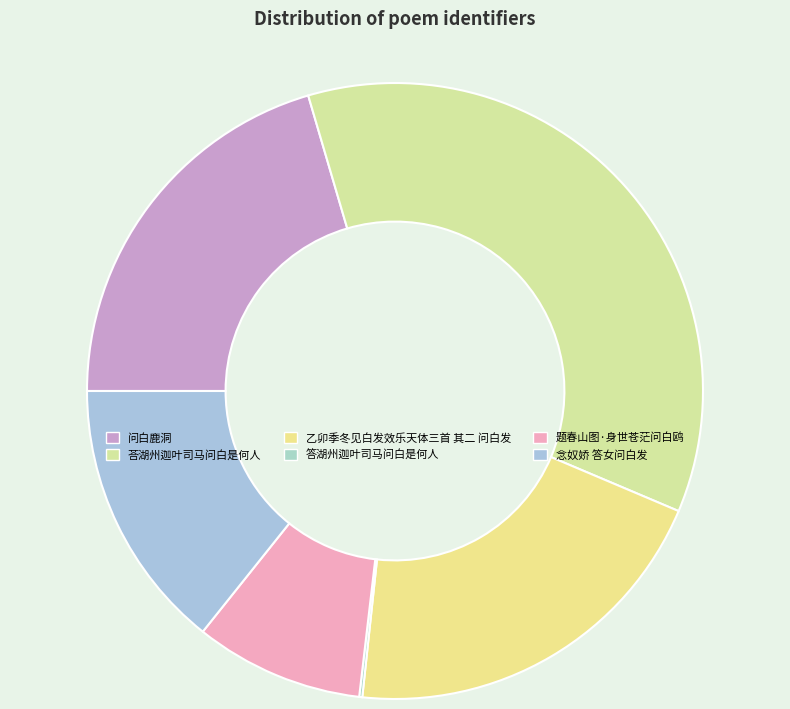

How much of the chart is everything except 问白鹿洞?

79.5%